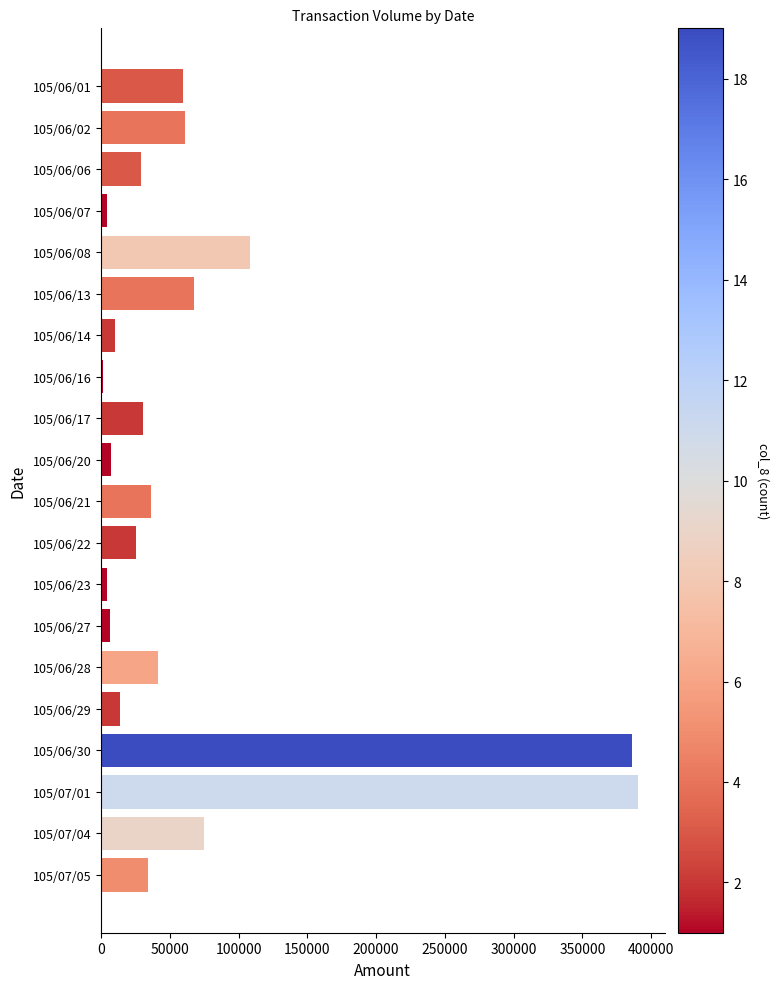

What is the maximum value shown in the chart?

390180